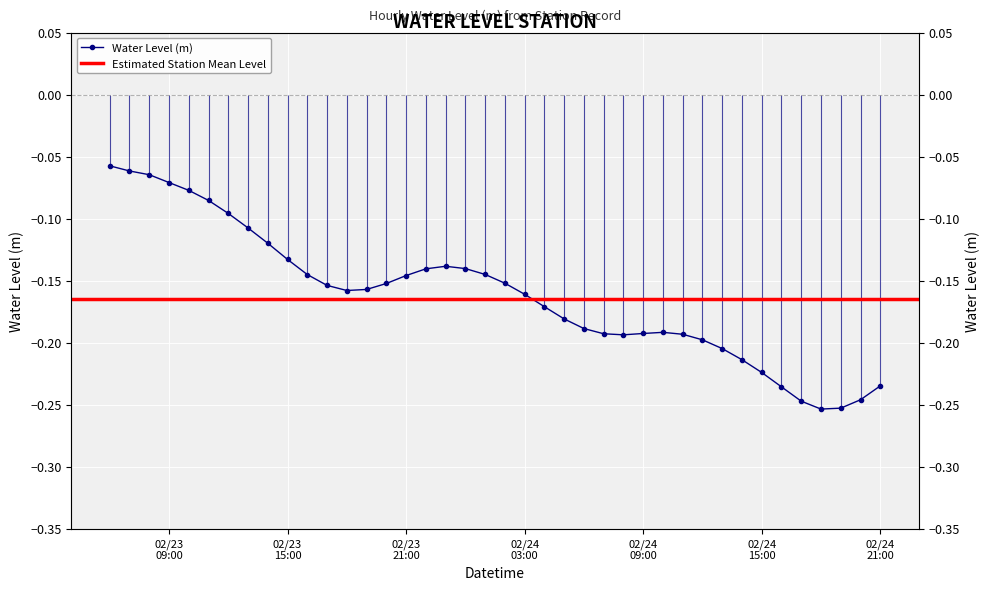

Rank the categories by value from lowest to highest.

2025-02-24 18:00:00, 2025-02-24 19:00:00, 2025-02-24 17:00:00, 2025-02-24 20:00:00, 2025-02-24 16:00:00, 2025-02-24 21:00:00, 2025-02-24 15:00:00, 2025-02-24 14:00:00, 2025-02-24 13:00:00, 2025-02-24 12:00:00, 2025-02-24 08:00:00, 2025-02-24 11:00:00, 2025-02-24 07:00:00, 2025-02-24 09:00:00, 2025-02-24 10:00:00, 2025-02-24 06:00:00, 2025-02-24 05:00:00, 2025-02-24 04:00:00, 2025-02-24 03:00:00, 2025-02-23 18:00:00, 2025-02-23 19:00:00, 2025-02-23 17:00:00, 2025-02-23 20:00:00, 2025-02-24 02:00:00, 2025-02-23 21:00:00, 2025-02-23 16:00:00, 2025-02-24 01:00:00, 2025-02-23 22:00:00, 2025-02-24 00:00:00, 2025-02-23 23:00:00, 2025-02-23 15:00:00, 2025-02-23 14:00:00, 2025-02-23 13:00:00, 2025-02-23 12:00:00, 2025-02-23 11:00:00, 2025-02-23 10:00:00, 2025-02-23 09:00:00, 2025-02-23 08:00:00, 2025-02-23 07:00:00, 2025-02-23 06:00:00